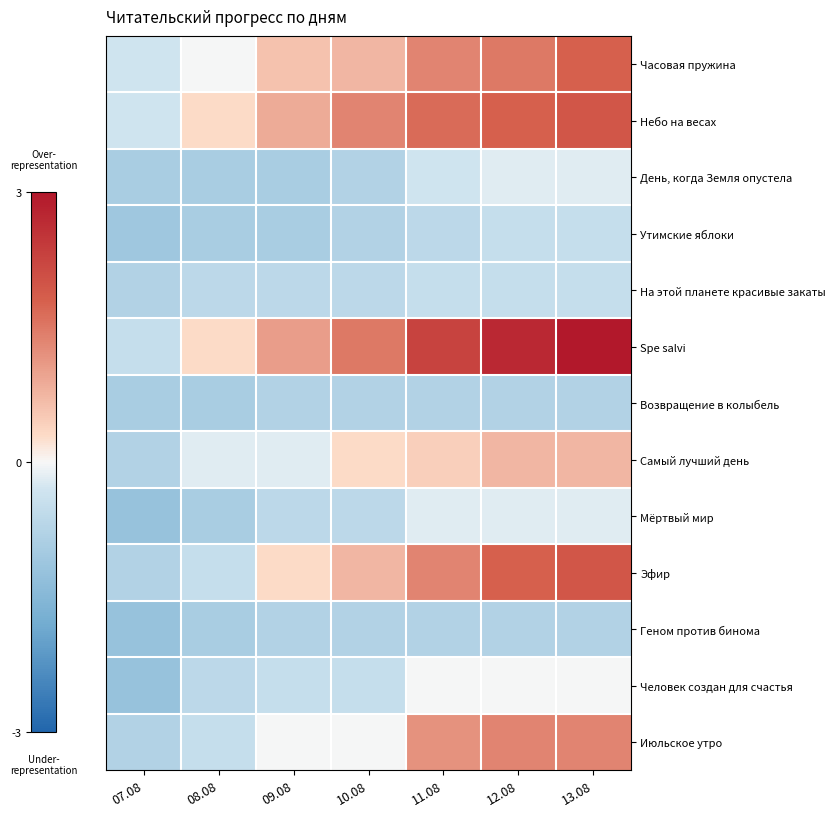

Count the number of categories in the chart.

7